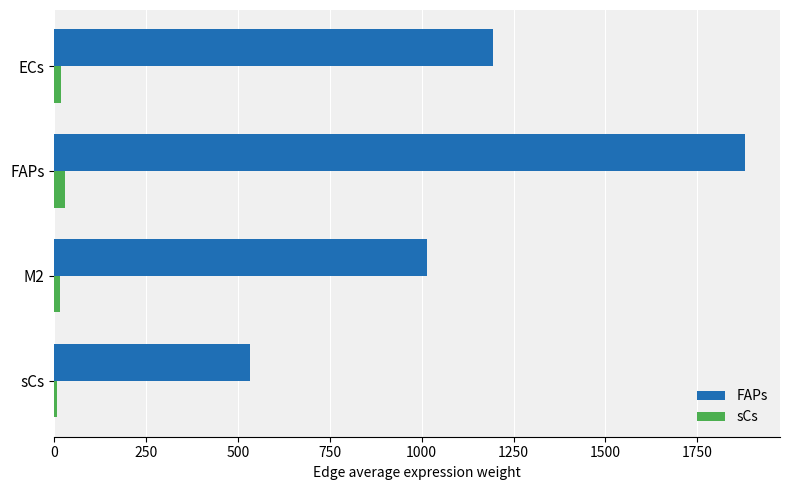

Which series has the largest range (max minus min)?

FAPs